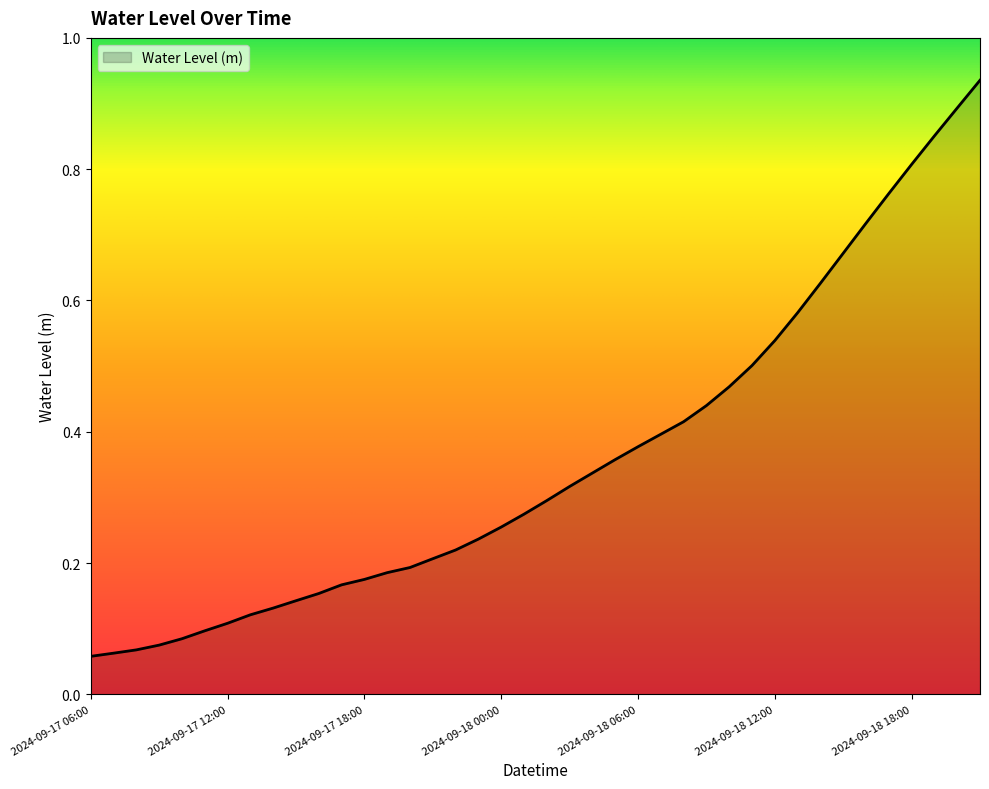

Does the chart have visible grid lines?

No